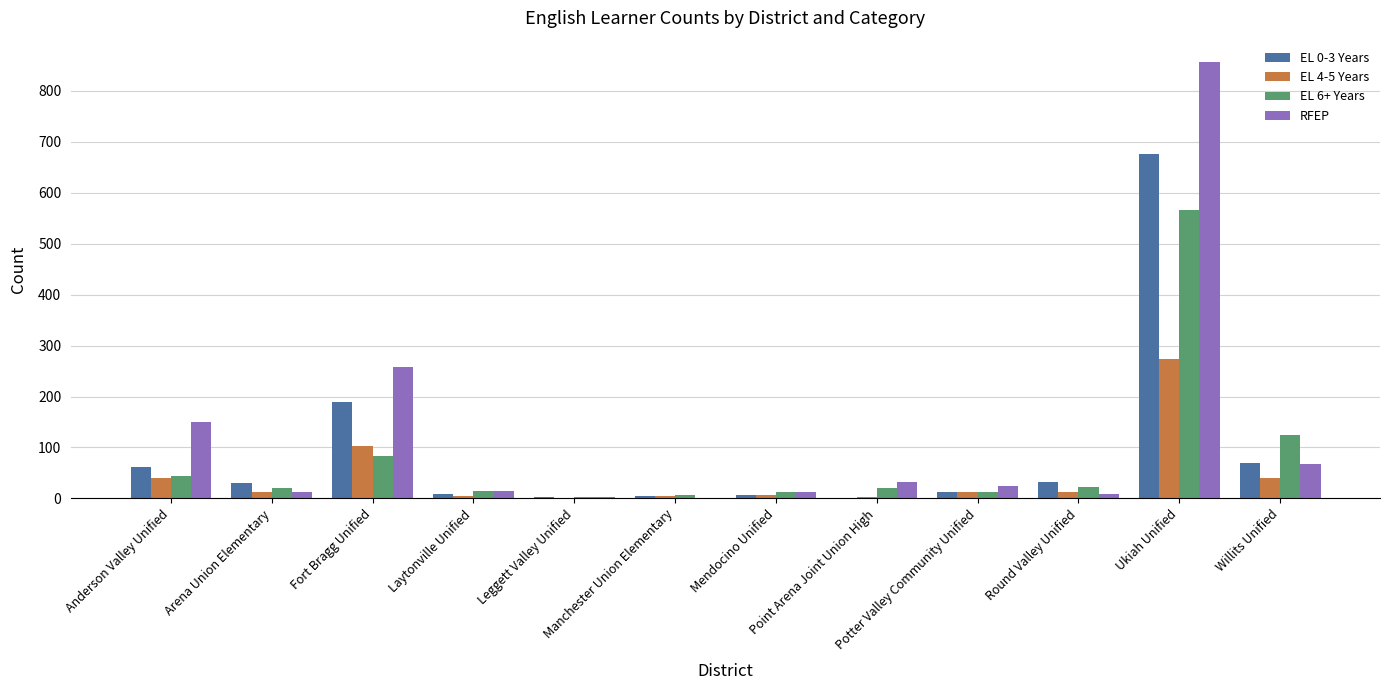

What is the maximum value shown in the chart?

856